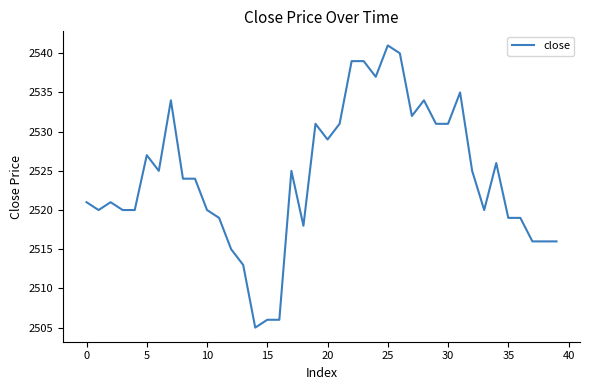

What is the maximum value shown in the chart?

2541